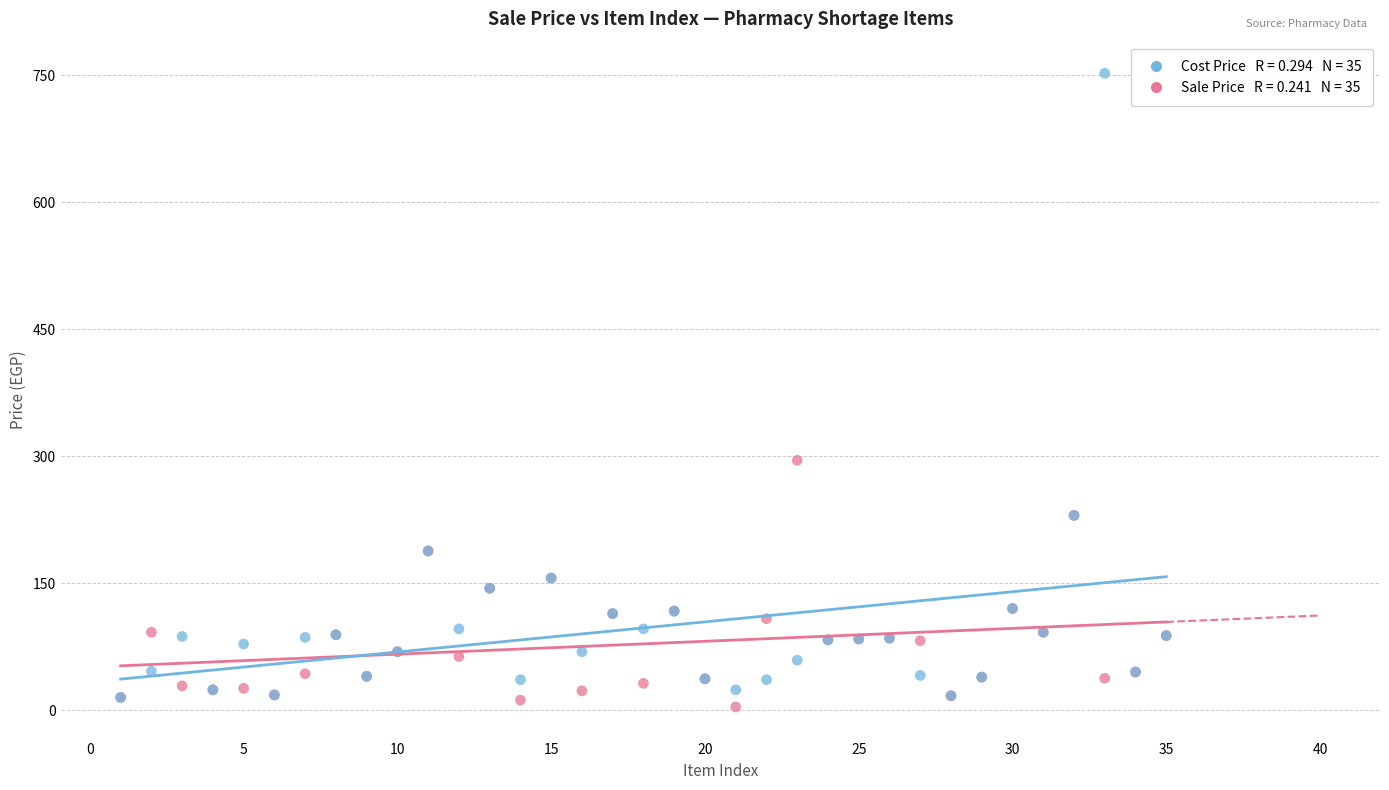

Across all series, what Y value is closest to 377?

295.0